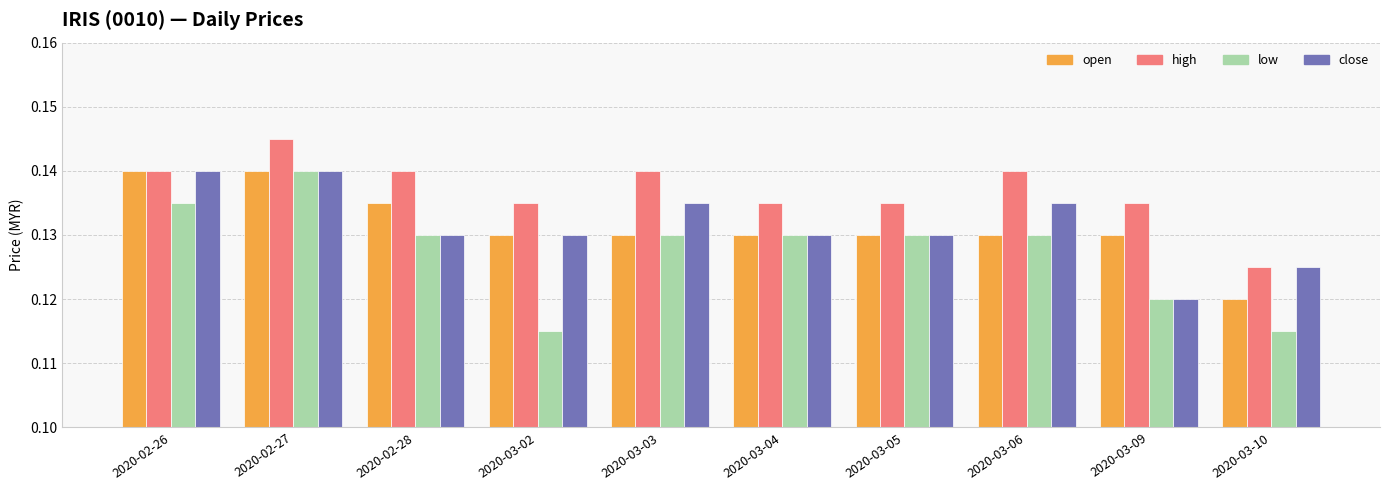

Which category has the lowest value in the close series?

2020-03-09